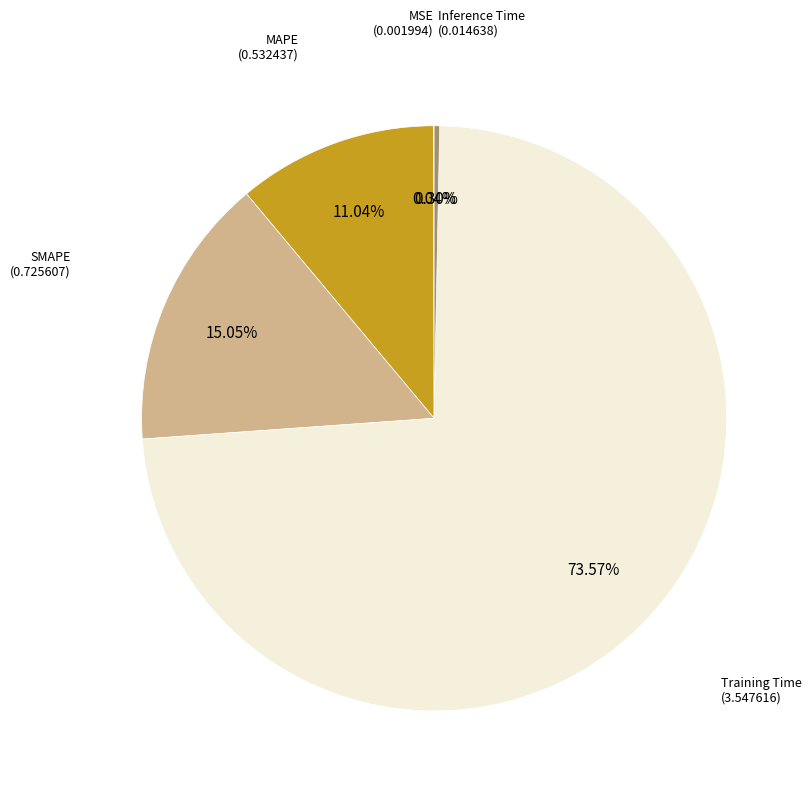

What percentage is the SMAPE slice, to the nearest percent?

15%